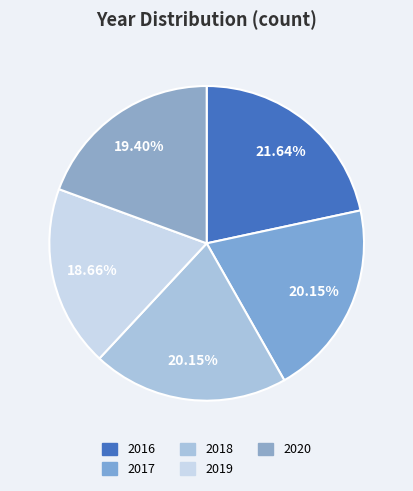

What is the ratio of the value at 2018 to the value at 2016?

0.9